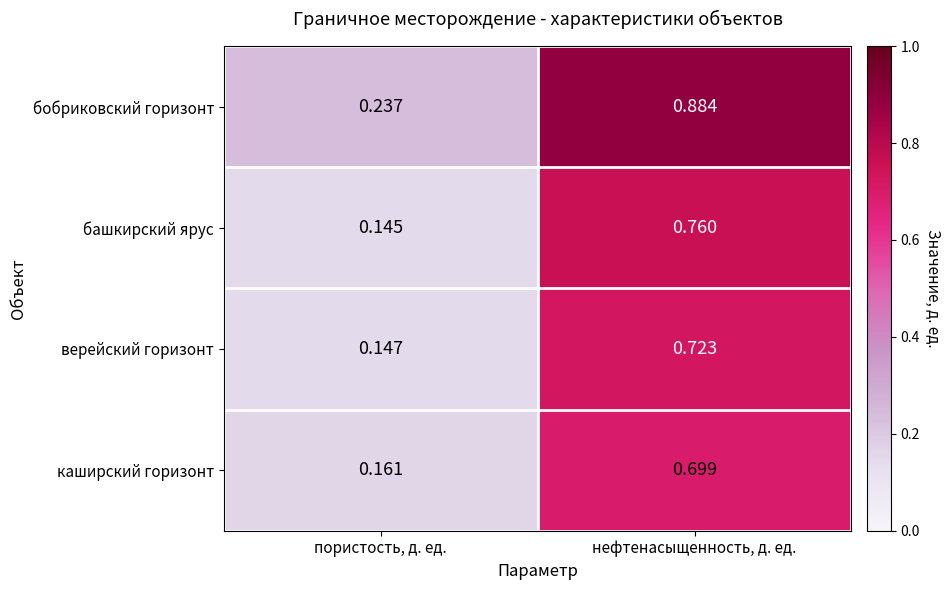

Is the value of каширский горизонт at нефтенасыщенность, д. ед. greater than the value of бобриковский горизонт at нефтенасыщенность, д. ед.?

No